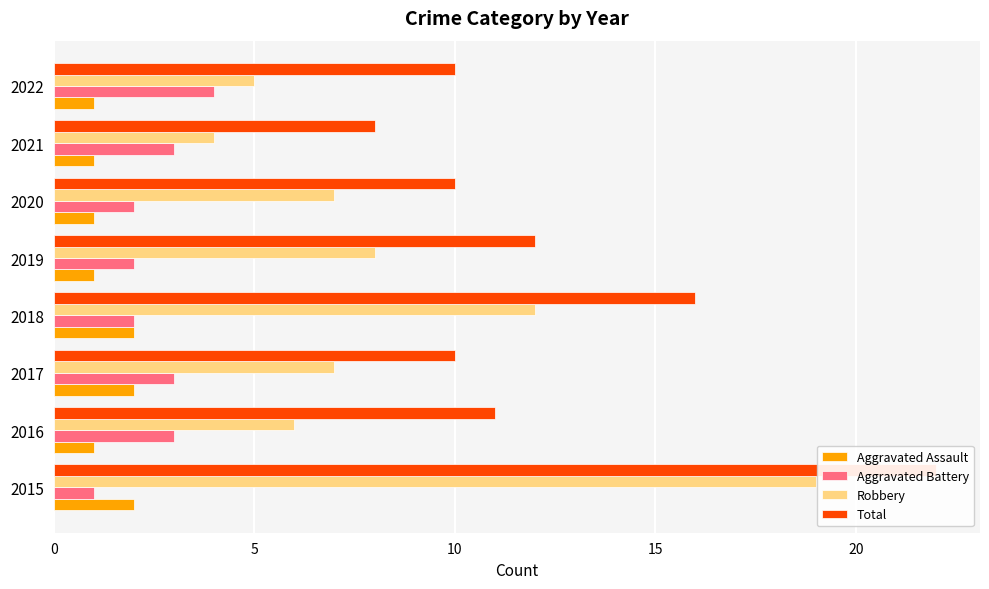

True or false: Robbery has a value of 19 at 2015.

True